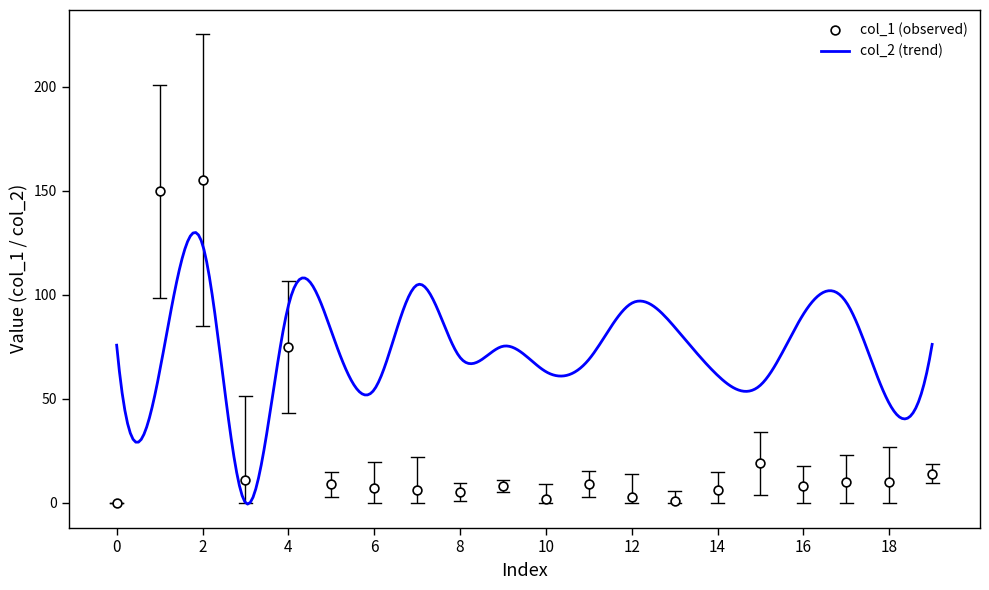

What is the change in value from col_2 to 16?

-141.8